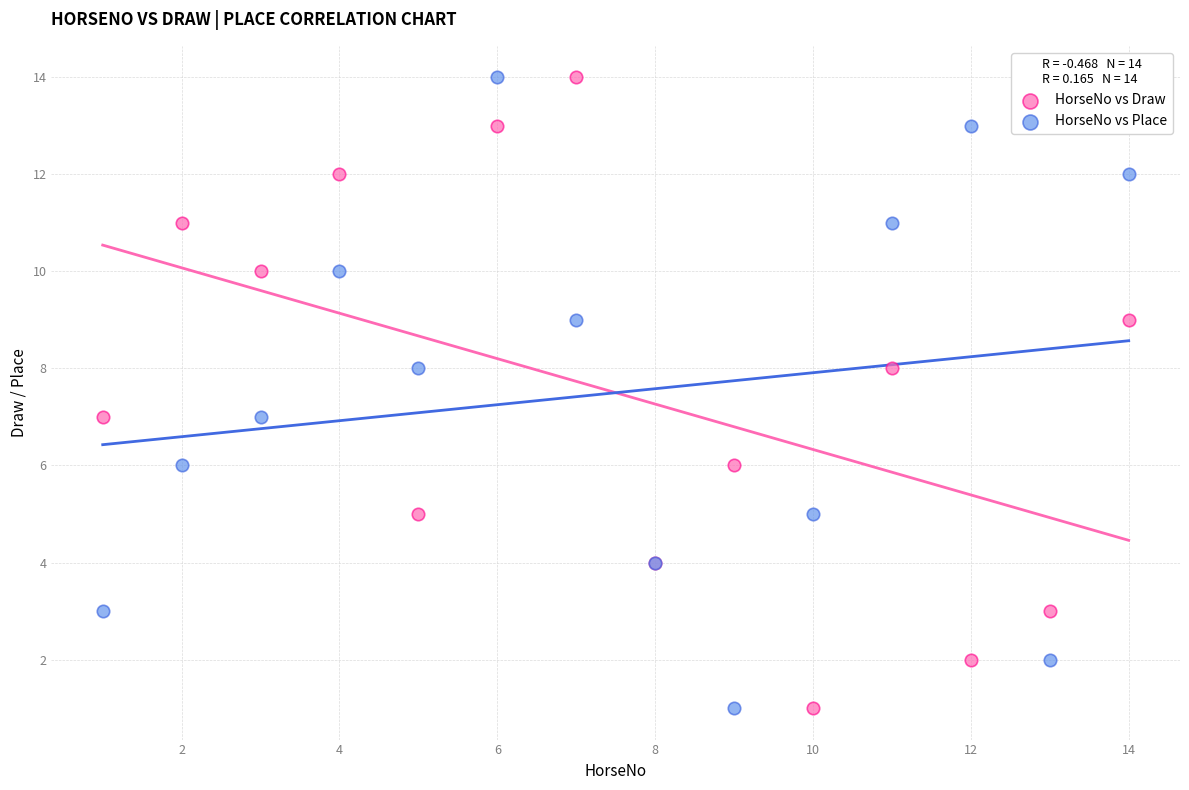

What is the X range (max minus min) for the scatter plot?

13